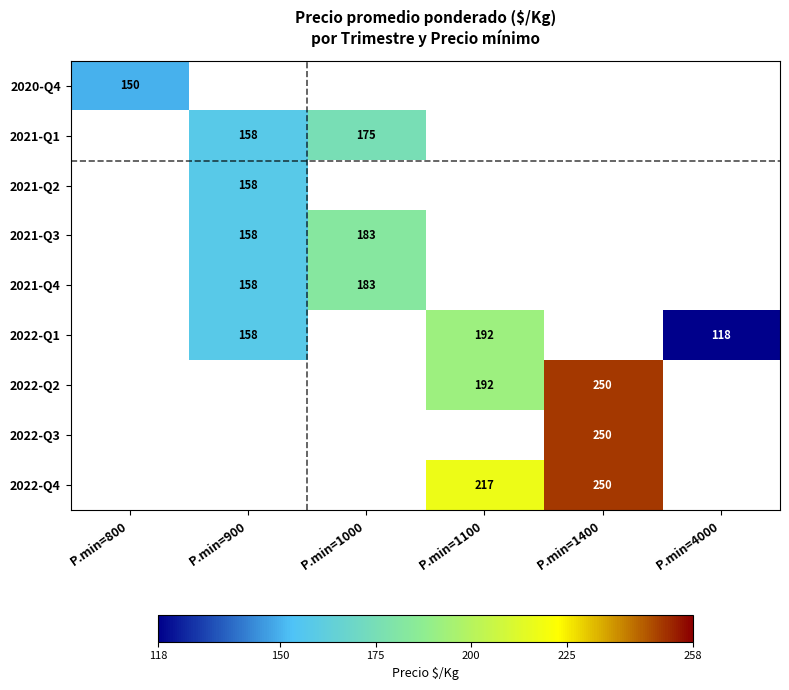

Which has a higher value, P.min=1100 or P.min=1400?

P.min=1400